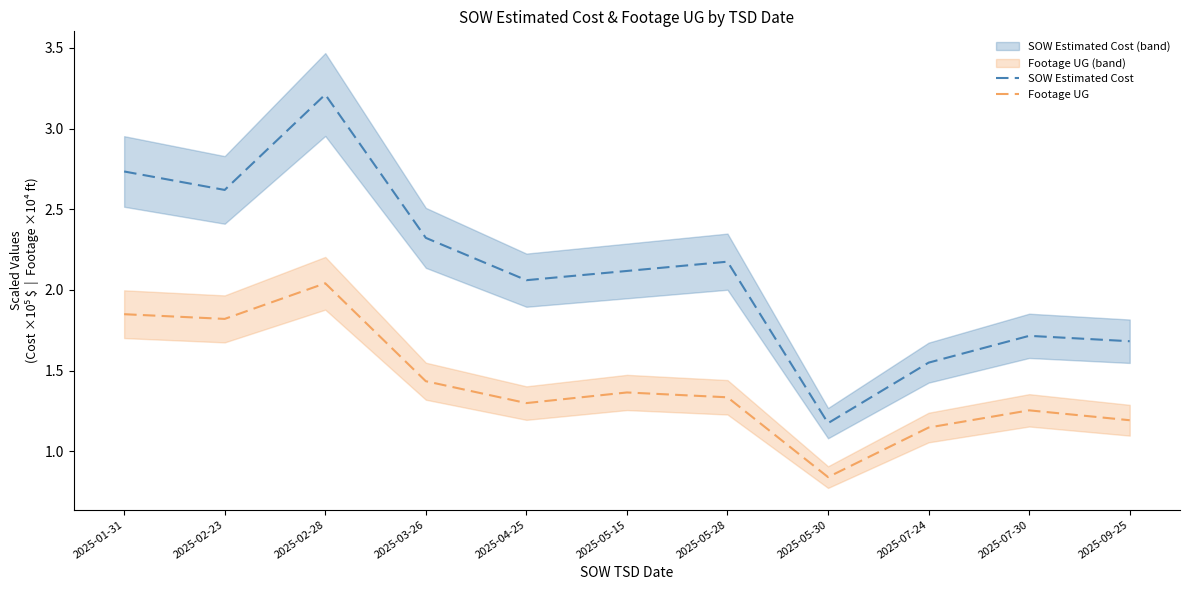

What position from the right is 2025-01-31?

11